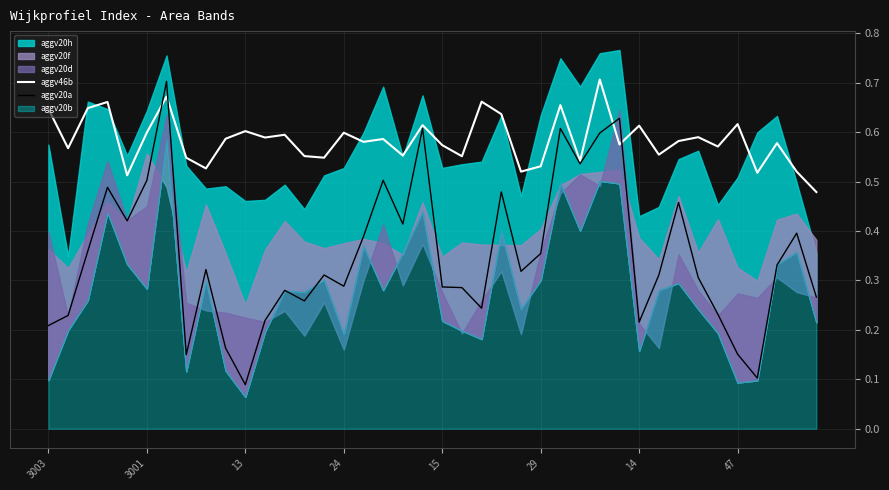

What is the lowest value of the aggv20a series?

0.1